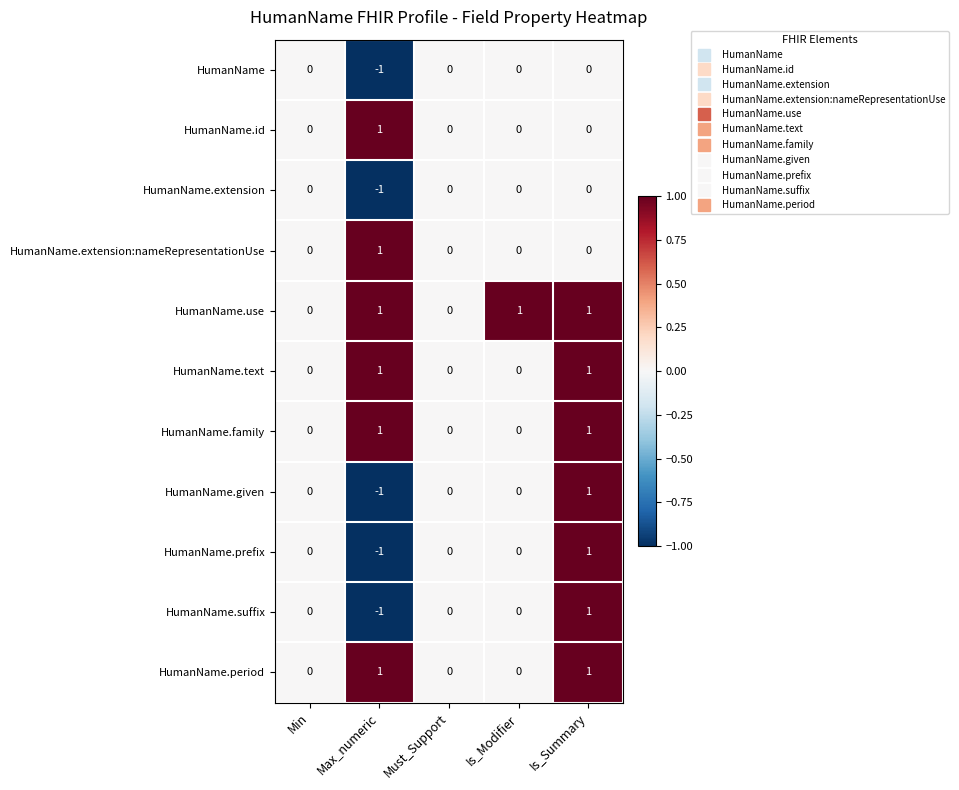

Which category has the lowest value across all series?

Max_numeric